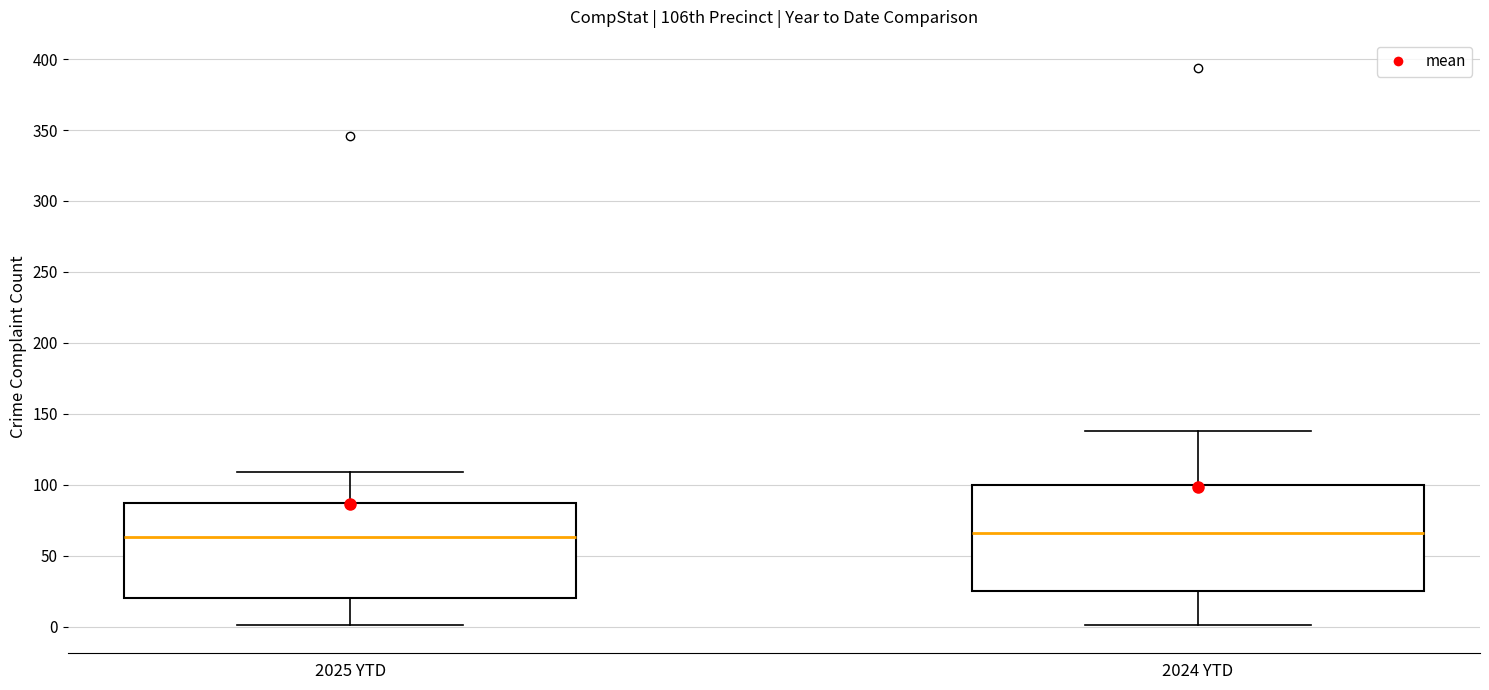

Reading left to right, transcribe this box plot: for each box, give where its median line is, the range the box spans, and where its two whiskers end, as read against the y-axis. The values are not printed on the chart, so give them approximately, as read against the axis.

2025 YTD: median 65, box 20 to 85, whiskers 0 to 110
2024 YTD: median 65, box 25 to 100, whiskers 0 to 140